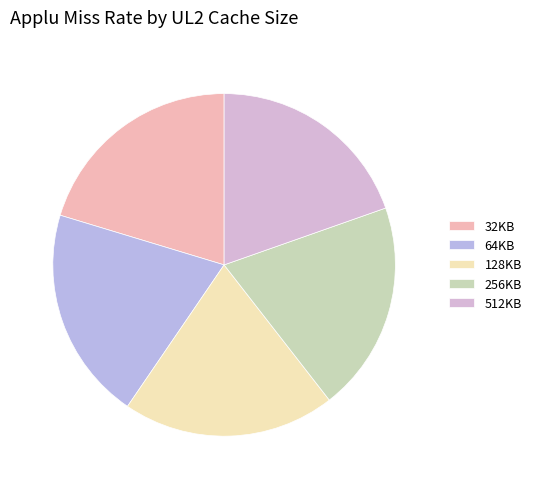

Does 128KB account for over 50% of the chart?

No